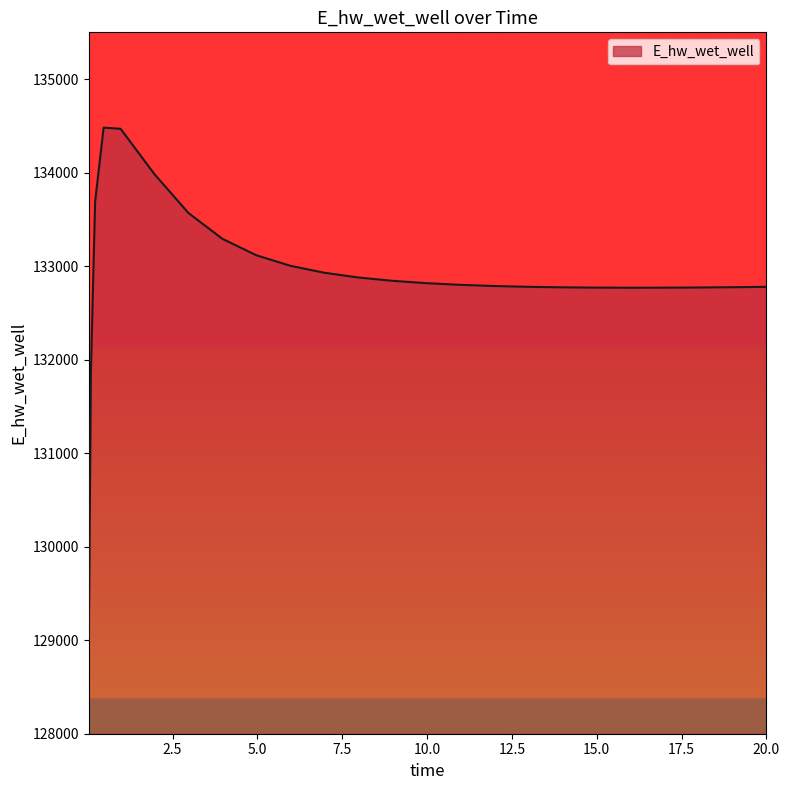

What is the smallest value displayed?

129015.7